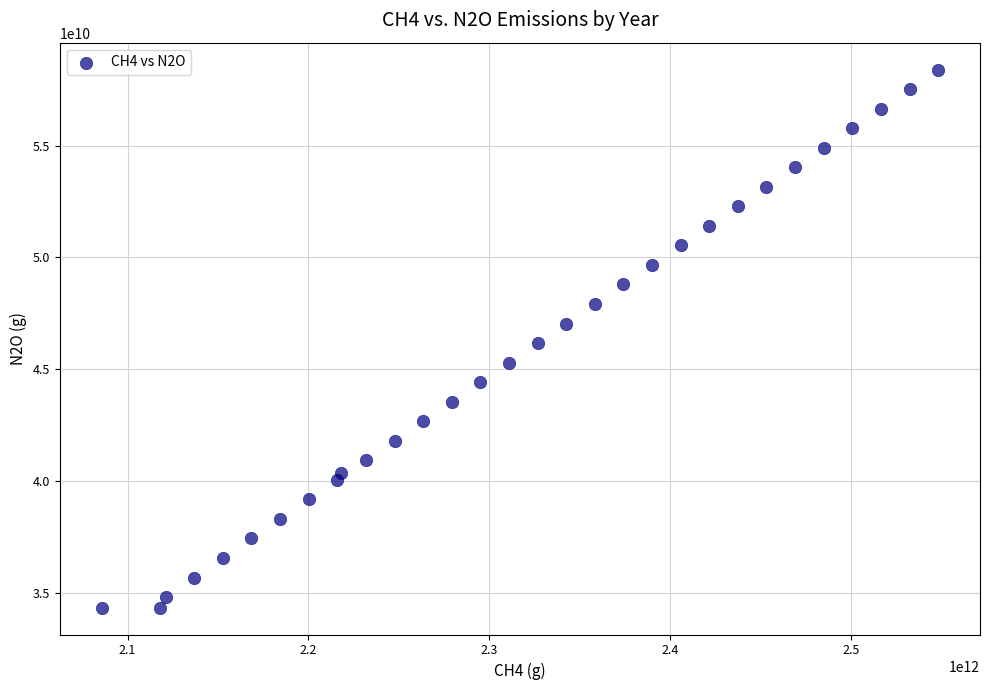

What is the range of X values (max minus min)?

462554112554.1